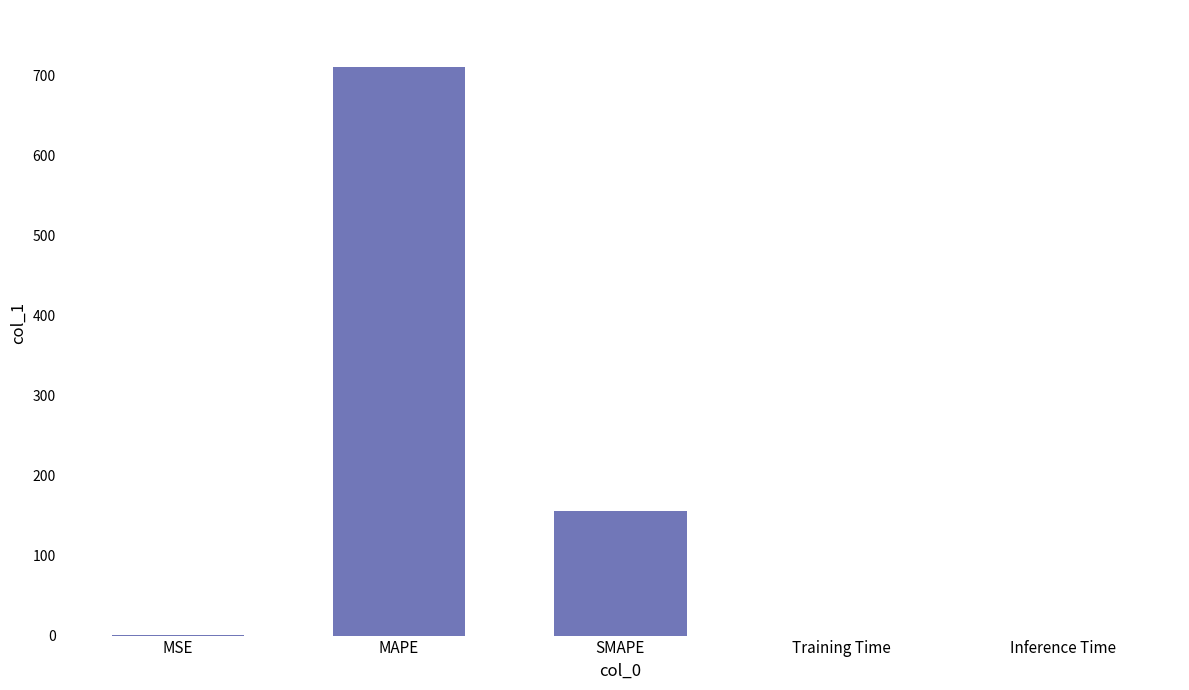

Are the bars horizontal?

No